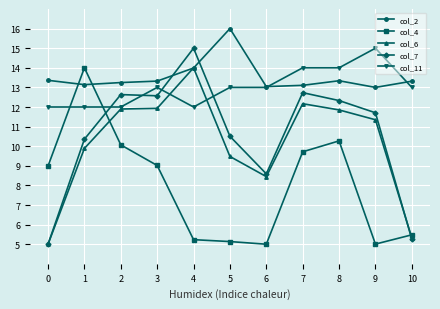

What are all the series names shown in the legend?

col_2, col_4, col_6, col_7, col_11